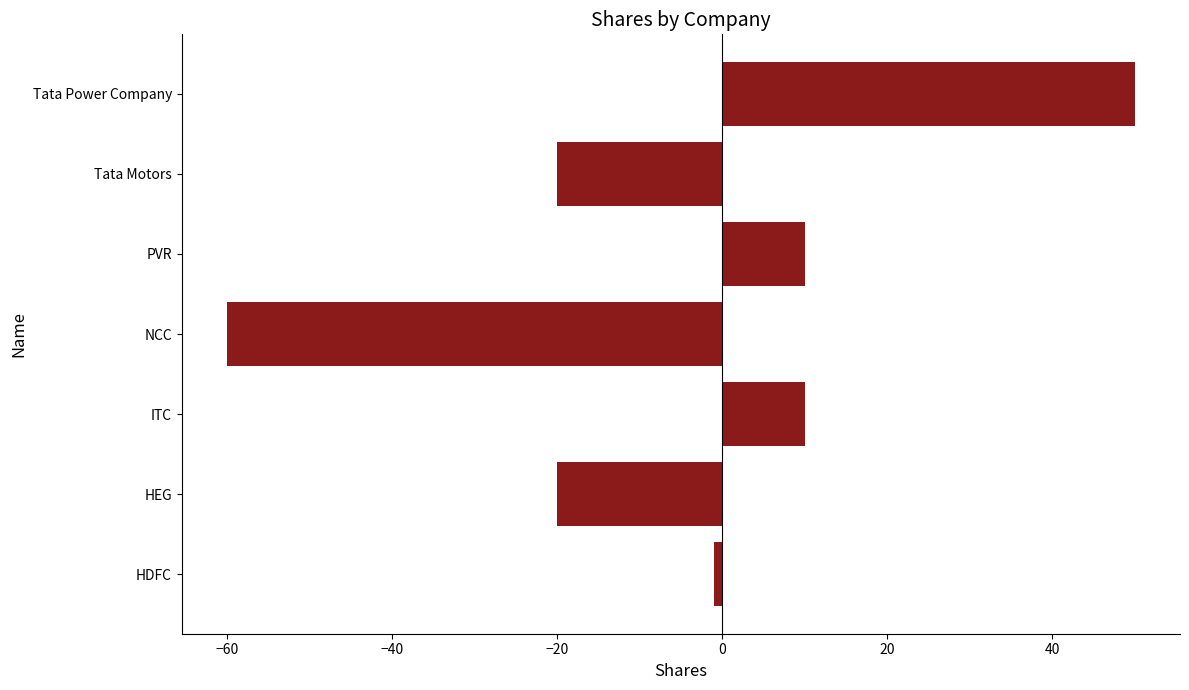

How many categories are shown in the chart?

7